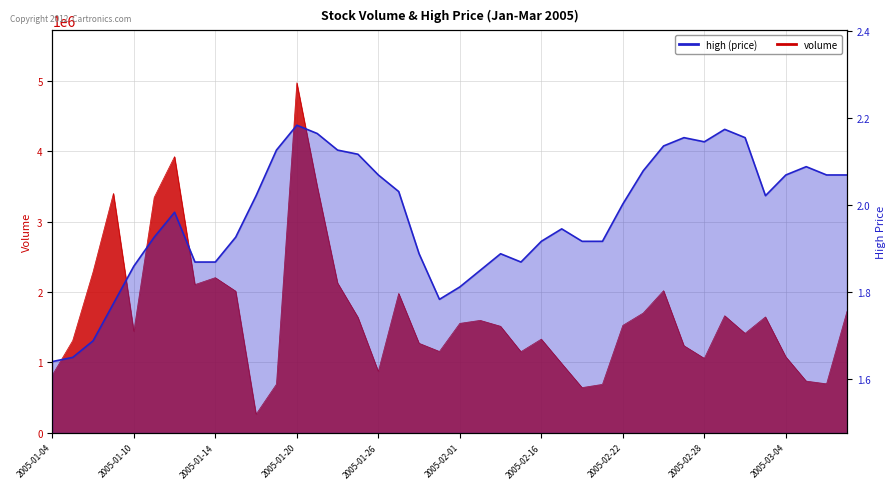

True or false: high has more than 2 points higher than both neighbors.

True